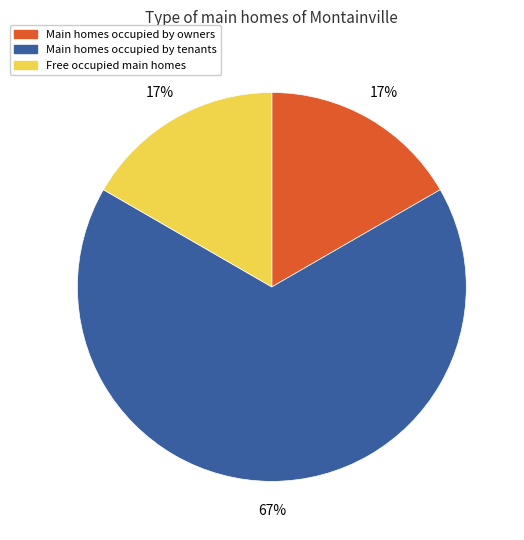

Does any single category account for the majority?

Yes